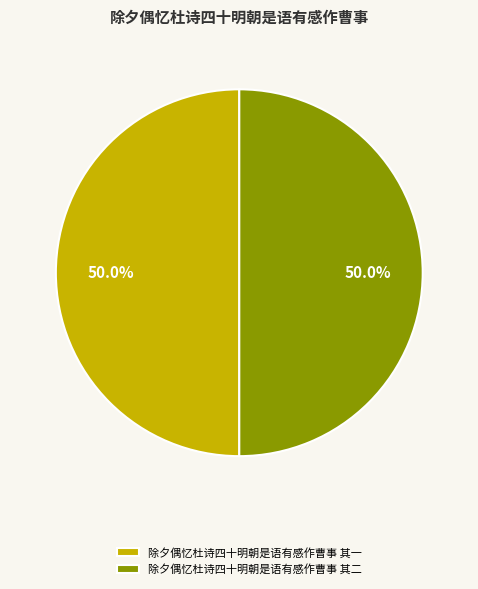

The 除夕偶忆杜诗四十明朝是语有感作曹事 其一 slice represents 50% of the pie. True or false?

True